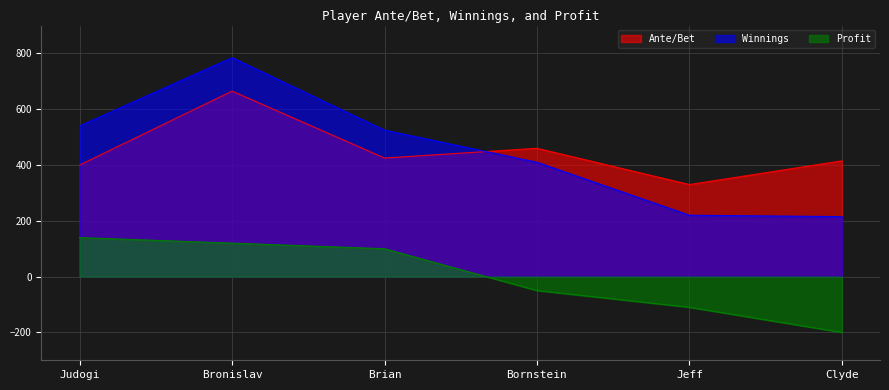

Which category has the highest value in the Ante/Bet series?

Bronislav